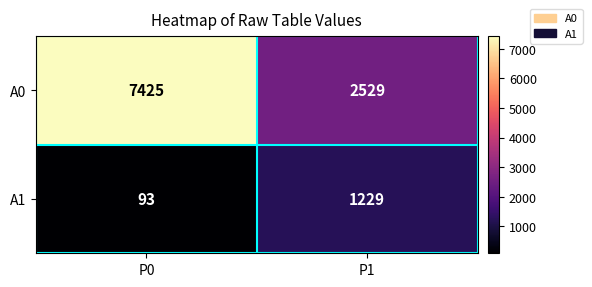

Which series has the largest total across all categories?

A0